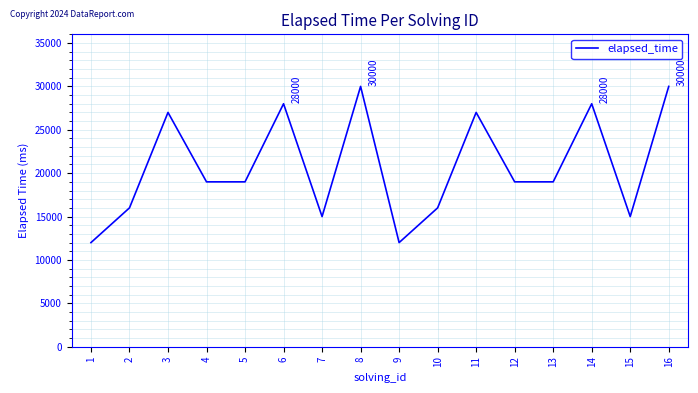

Between 9 and 13, which is larger?

13